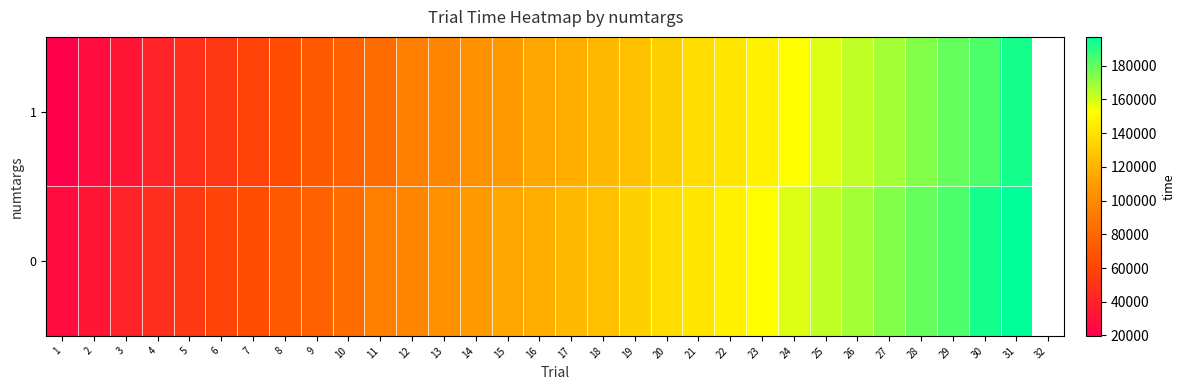

Which has a higher value, 13 or 30?

30